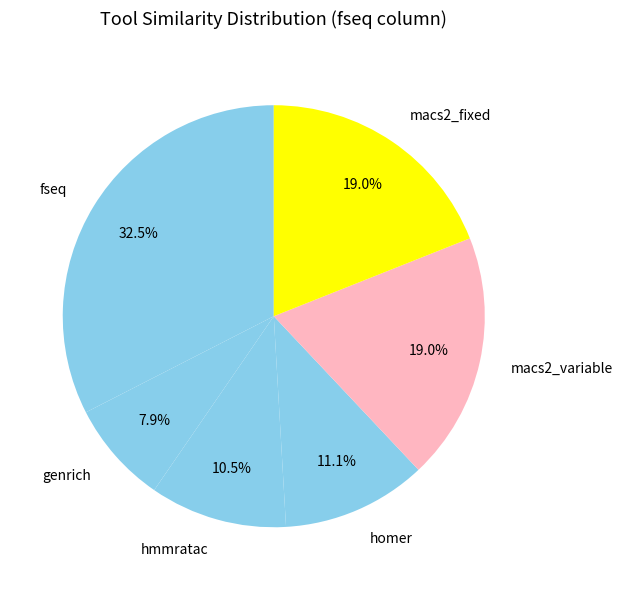

Which slice is the smallest?

genrich